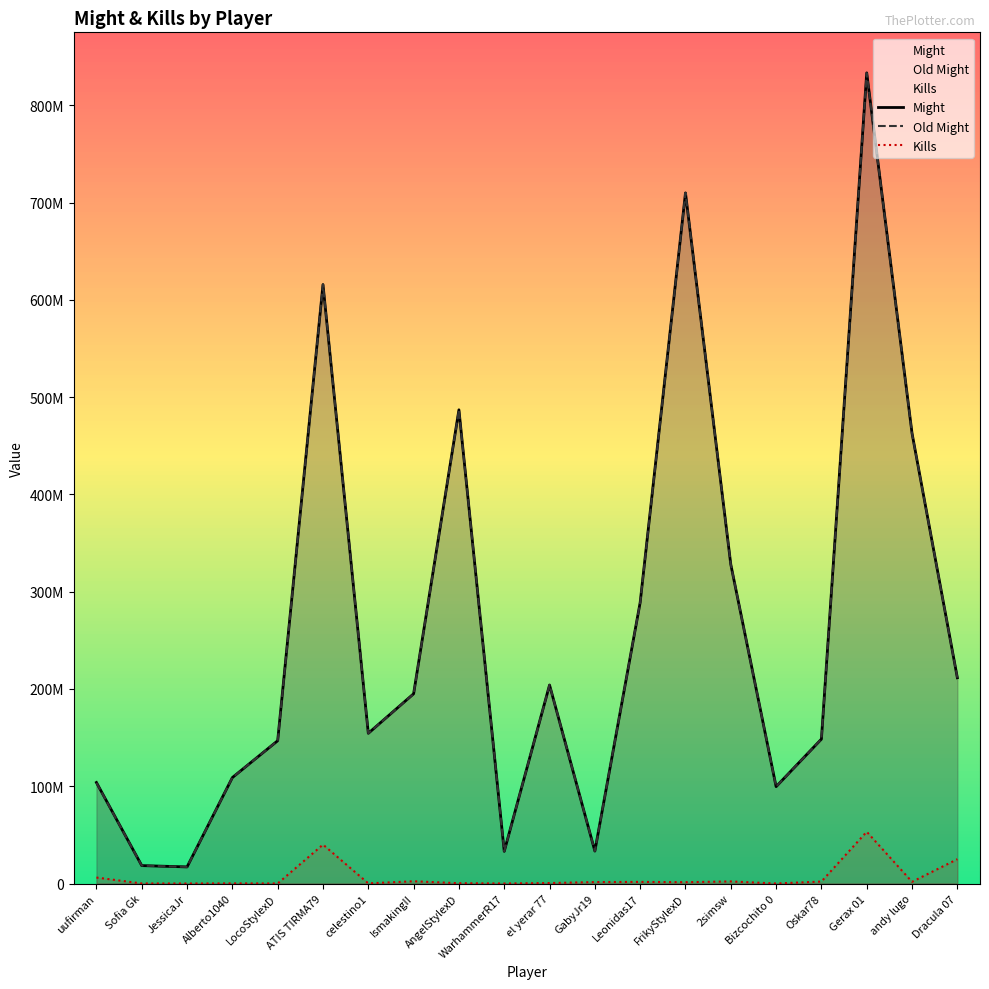

Reading right to left, list all the values displayed in this chart.

Might: Dracula 07=211529316	andy lugo=462882275	Gerax 01=833353789	Oskar78=148475137	Bizcochito 0=99603439	2simsw=328047402	FrikyStylexD=709951942	Leonidas17=288986683	GabyJr19=33366282	el yerar 77=204075566	WarhammerR17=33104603	AngelStylexD=486975620	IsmakingII=195049449	celestino1=154432120	ATIS TIRMA79=615720146	LocoStylexD=146806187	Alberto1040=108937469	JessicaJr=17066900	Sofia Gk=18423836	uufirman=103852980
Old Might: Dracula 07=211549092	andy lugo=462623443	Gerax 01=833030749	Oskar78=148475137	Bizcochito 0=99603439	2simsw=328047402	FrikyStylexD=709934122	Leonidas17=288796374	GabyJr19=33366282	el yerar 77=204075566	WarhammerR17=33104603	AngelStylexD=486975620	IsmakingII=194912441	celestino1=154432120	ATIS TIRMA79=615732222	LocoStylexD=146806187	Alberto1040=108937469	JessicaJr=17067902	Sofia Gk=18423904	uufirman=103549980
Kills: Dracula 07=25013891	andy lugo=1744799	Gerax 01=53214749	Oskar78=2021420	Bizcochito 0=20781	2simsw=2141394	FrikyStylexD=1354857	Leonidas17=1666435	GabyJr19=1489959	el yerar 77=478756	WarhammerR17=26546	AngelStylexD=319063	IsmakingII=2317744	celestino1=156713	ATIS TIRMA79=39980890	LocoStylexD=52890	Alberto1040=139392	JessicaJr=8358	Sofia Gk=78711	uufirman=6147614